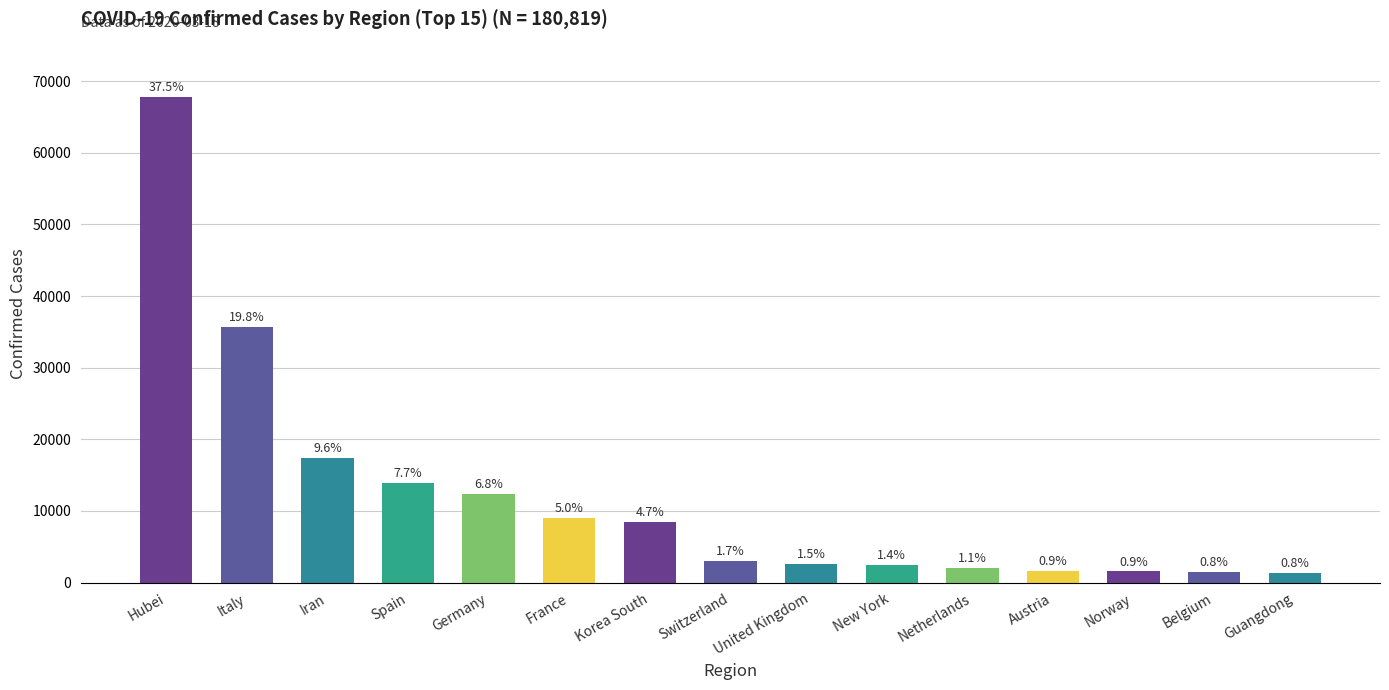

What is the change in value from Germany to France?

-3284